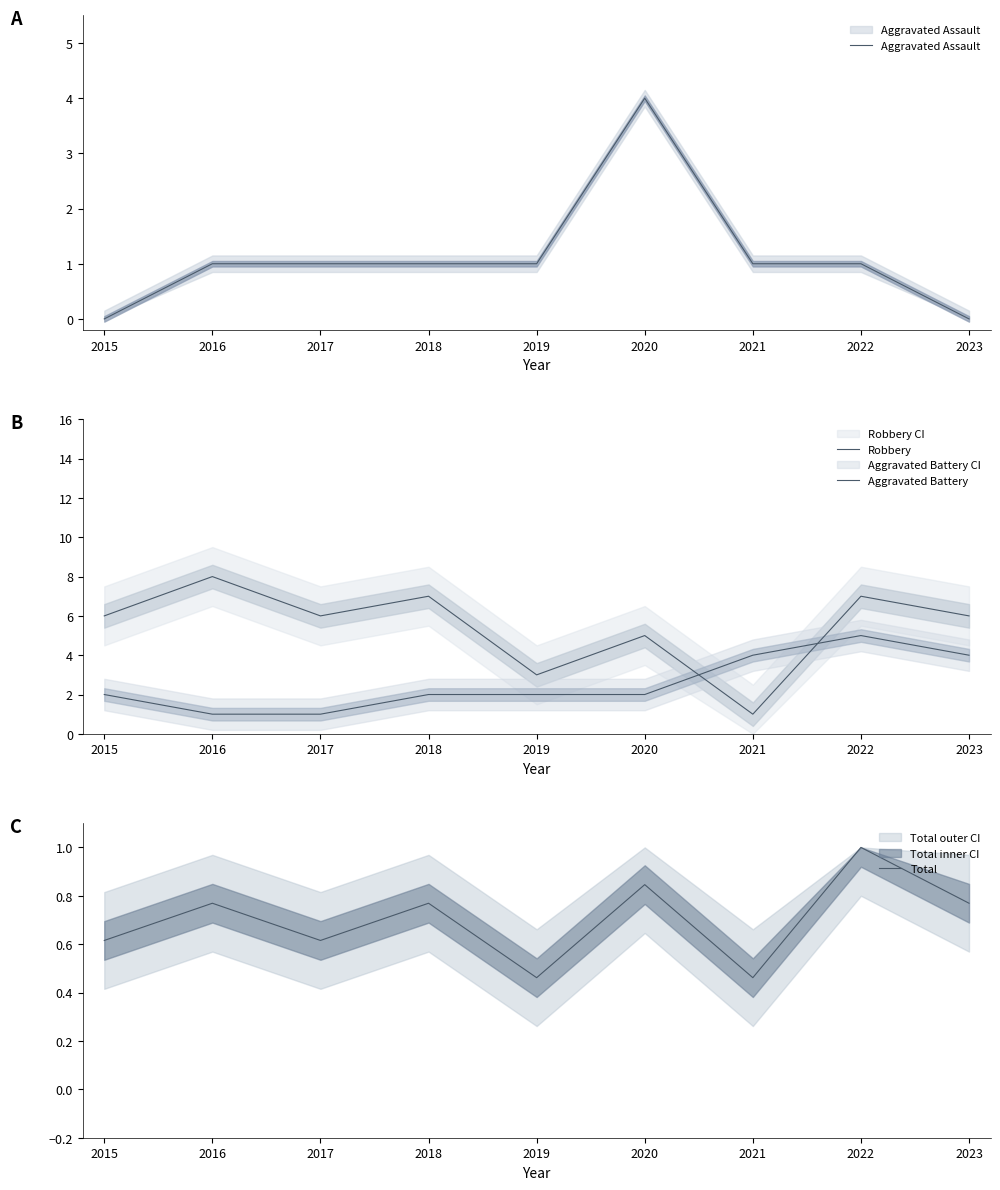

In Total, how many points are lower than both neighbors (excluding endpoints)?

3